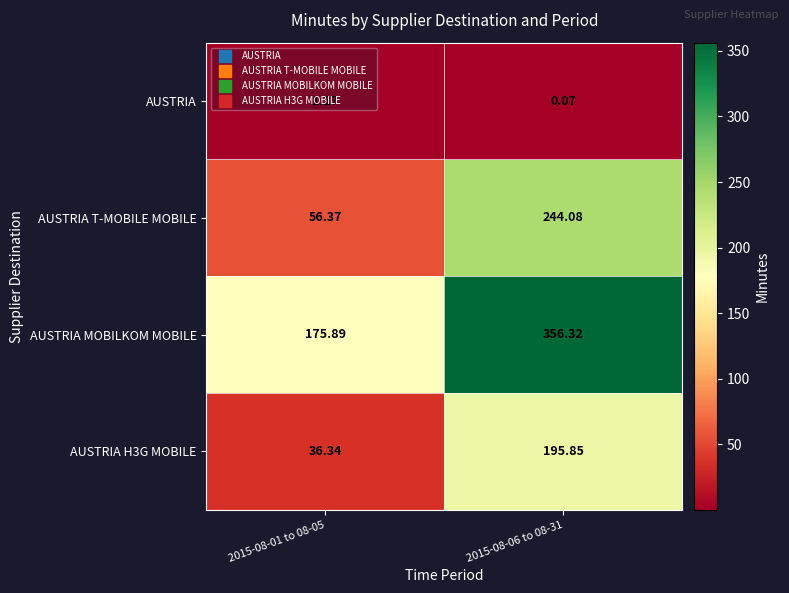

Which series has the largest range (max minus min)?

AUSTRIA T-MOBILE MOBILE